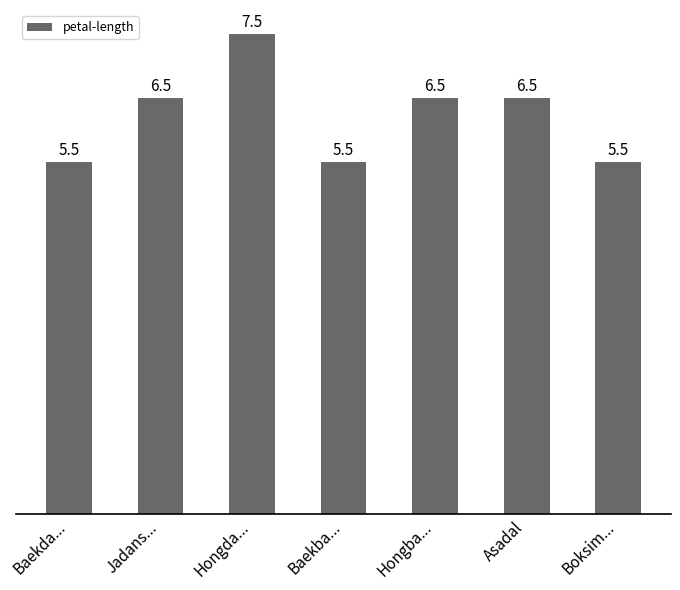

What is the approximate value at Asadal?

6.5